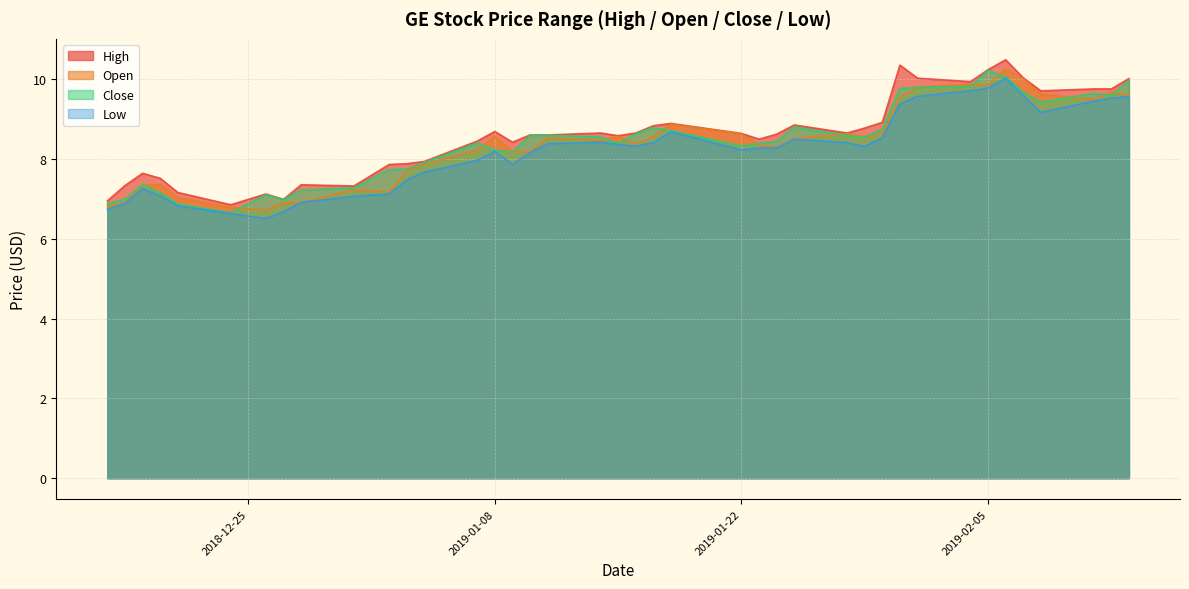

Is it true that High equals 5.3 at 2019-01-22?

False